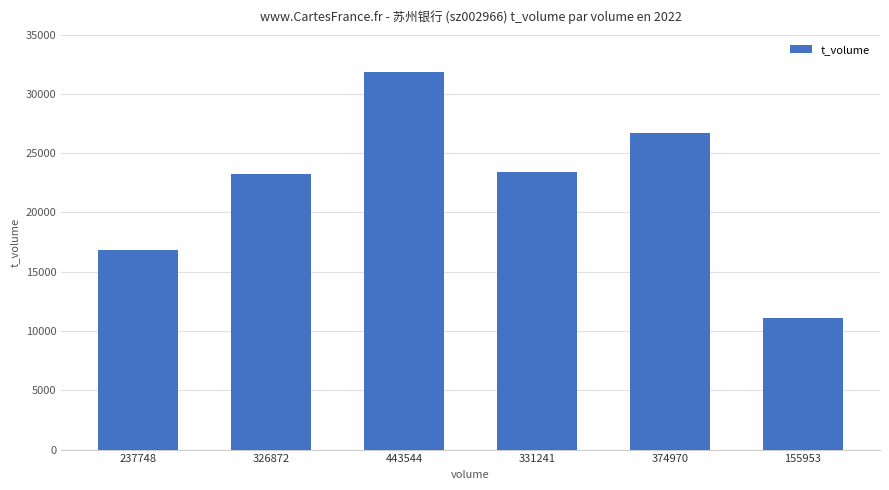

What is the average value?

22192